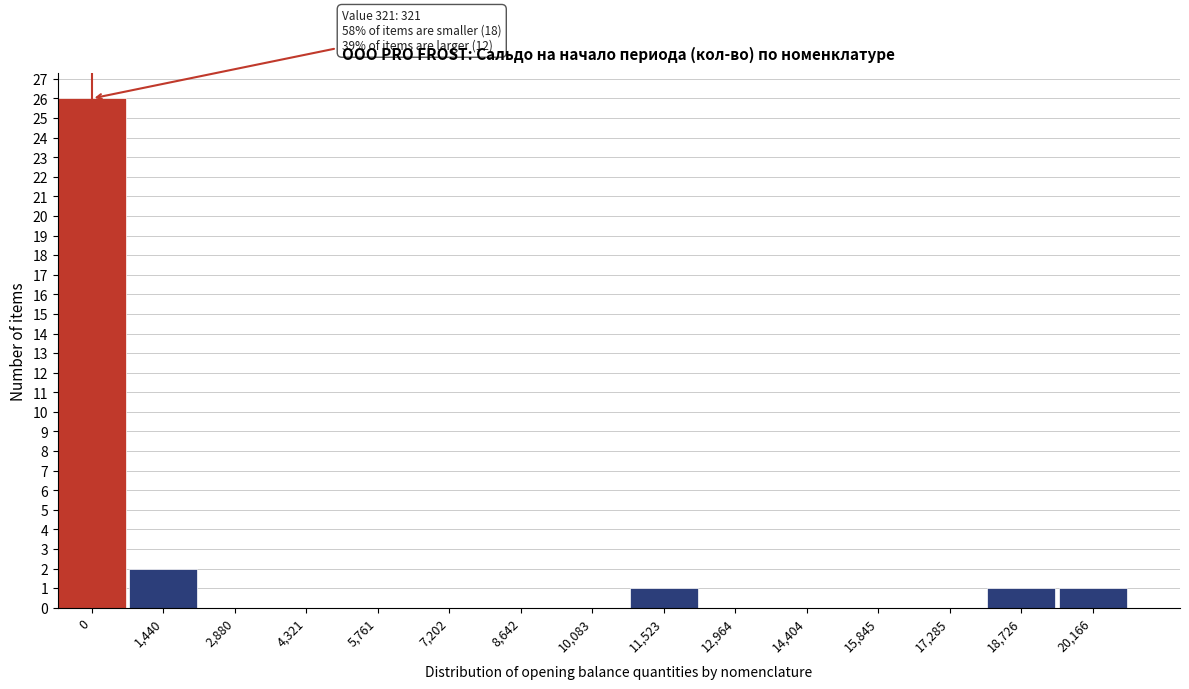

Reading right to left, transcribe all the data shown in this chart.

20,166=1	18,726=1	17,285=0	15,845=0	14,404=0	12,964=0	11,523=1	10,083=0	8,642=0	7,202=0	5,761=0	4,321=0	2,880=0	1,440=2	0=26